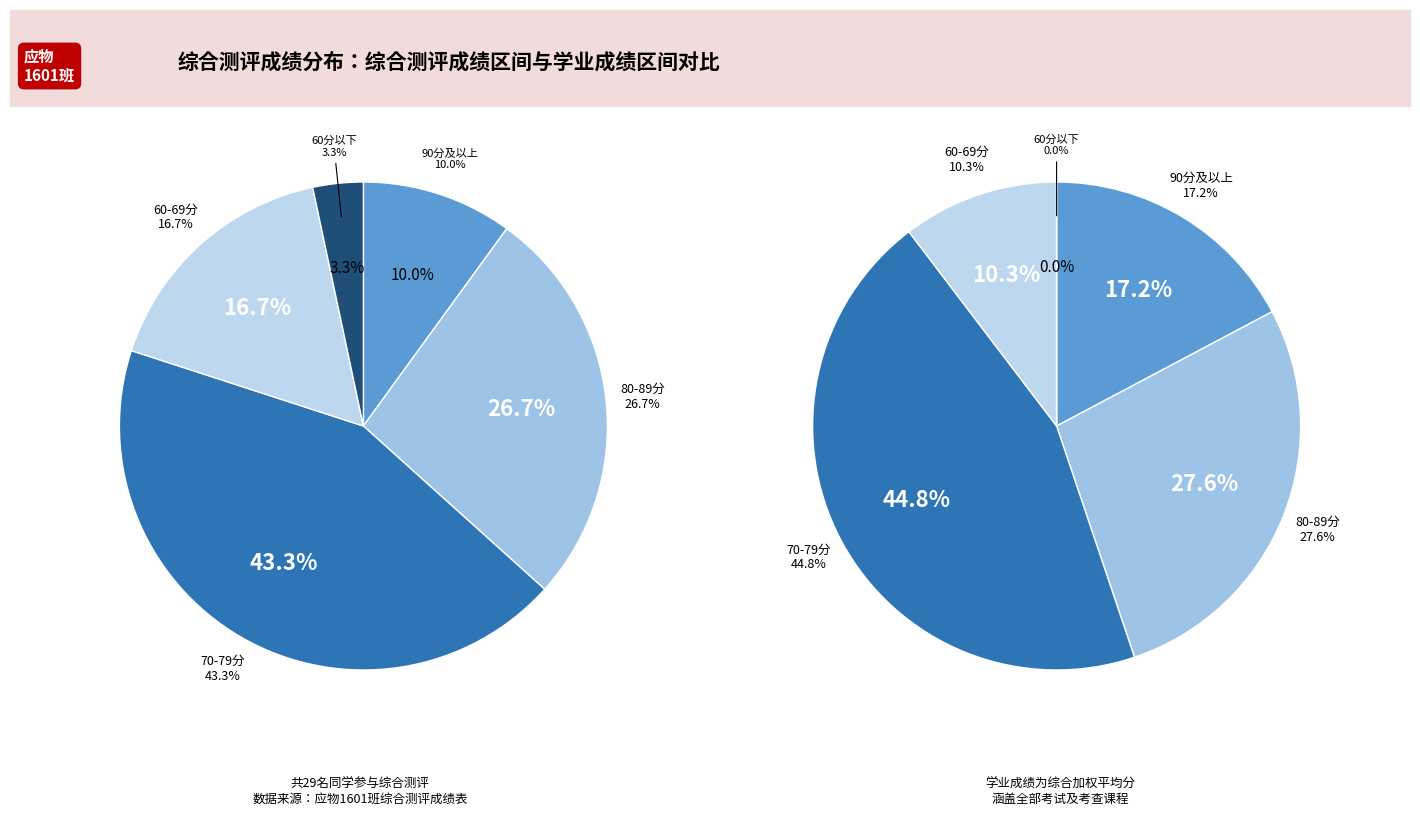

Does 喻林 represent more than half of the total?

No